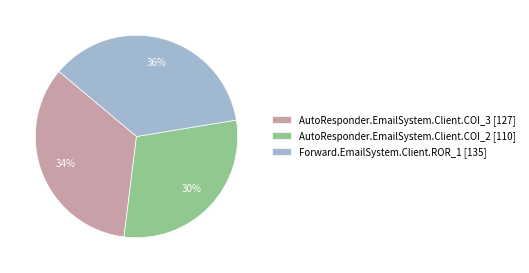

Combined, do AutoResponder.EmailSystem.Client.COI_3 [127] and Forward.EmailSystem.Client.ROR_1 [135] account for over 50%?

Yes